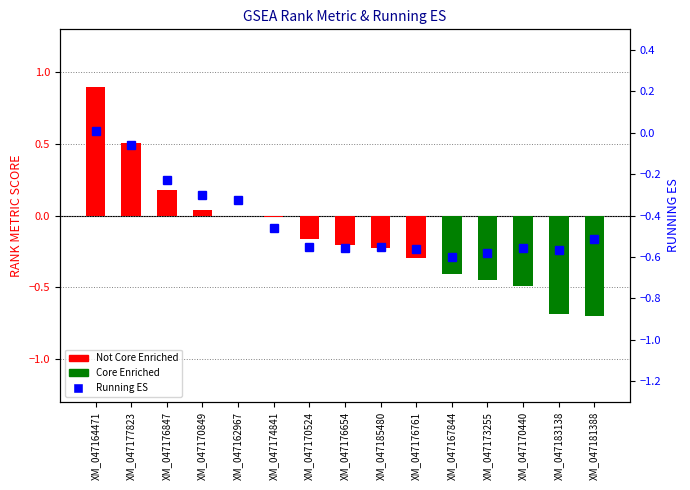

Does the chart contain stacked bars?

No